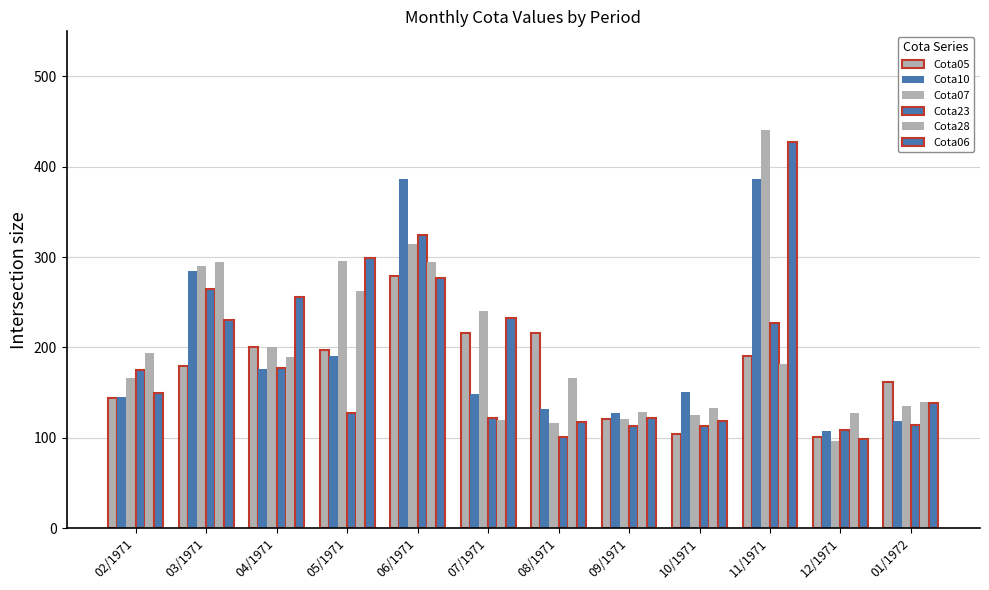

Reading left to right, transcribe all the data shown in this chart.

Cota05: 144	180	201	197	279	216	216	121	104	191	101	162
Cota10: 145	285	176	191	387	149	132	127	151	387	108	119
Cota07: 166	290	201	296	314	240	116	121	125	441	97	135
Cota23: 175	265	177	128	324	122	101	113	113	227	109	114
Cota28: 194	295	190	263	295	120	166	129	133	182	127	140
Cota06: 150	230	256	299	277	233	117	122	119	428	99	139